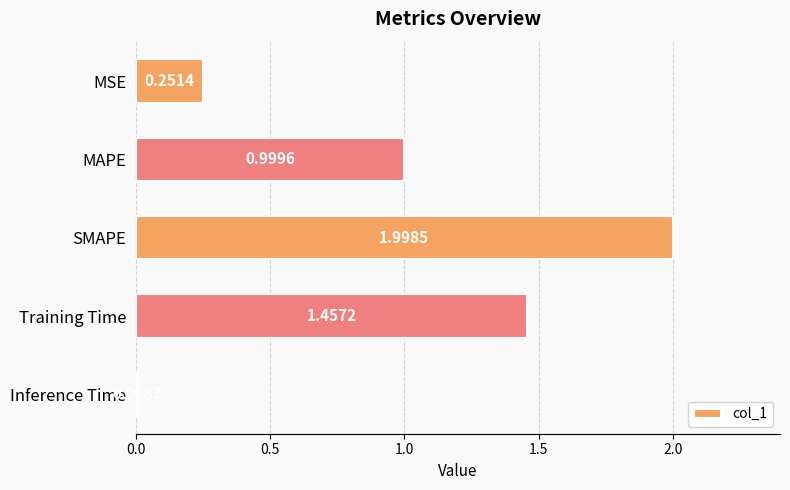

What is the average value?

0.9